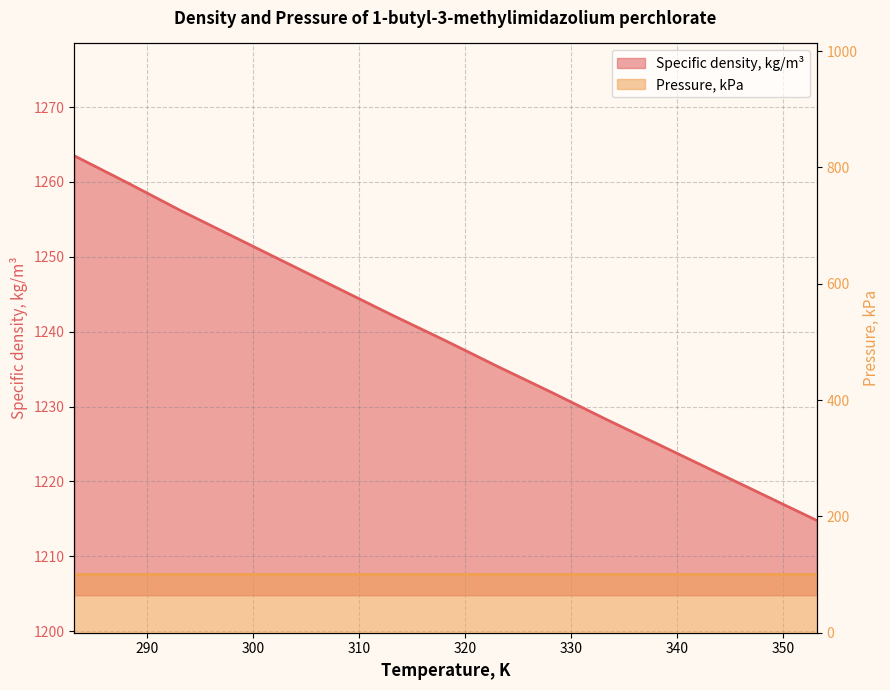

Reading left to right, what are all the values shown in this chart?

283.15=1263.5	288.15=1259.9	293.15=1256.2	298.15=1252.7	303.15=1249.2	308.15=1245.7	313.15=1242.2	318.15=1238.8	323.15=1235.3	328.15=1231.9	333.15=1228.4	338.15=1225.0	343.15=1221.6	348.15=1218.2	353.15=1214.8